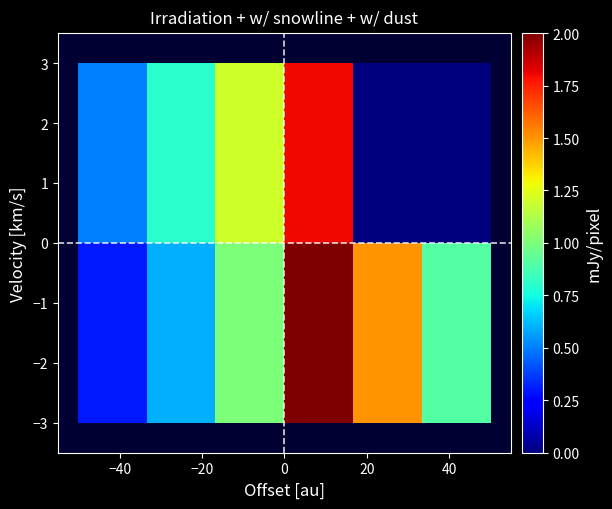

What is the maximum value shown in the chart?

2.0